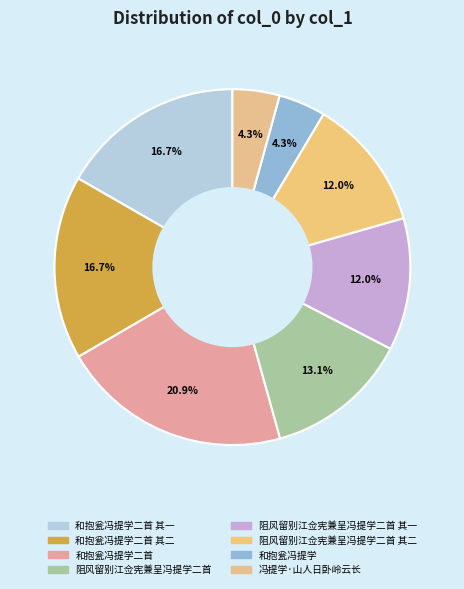

Is there a majority slice in this chart?

No